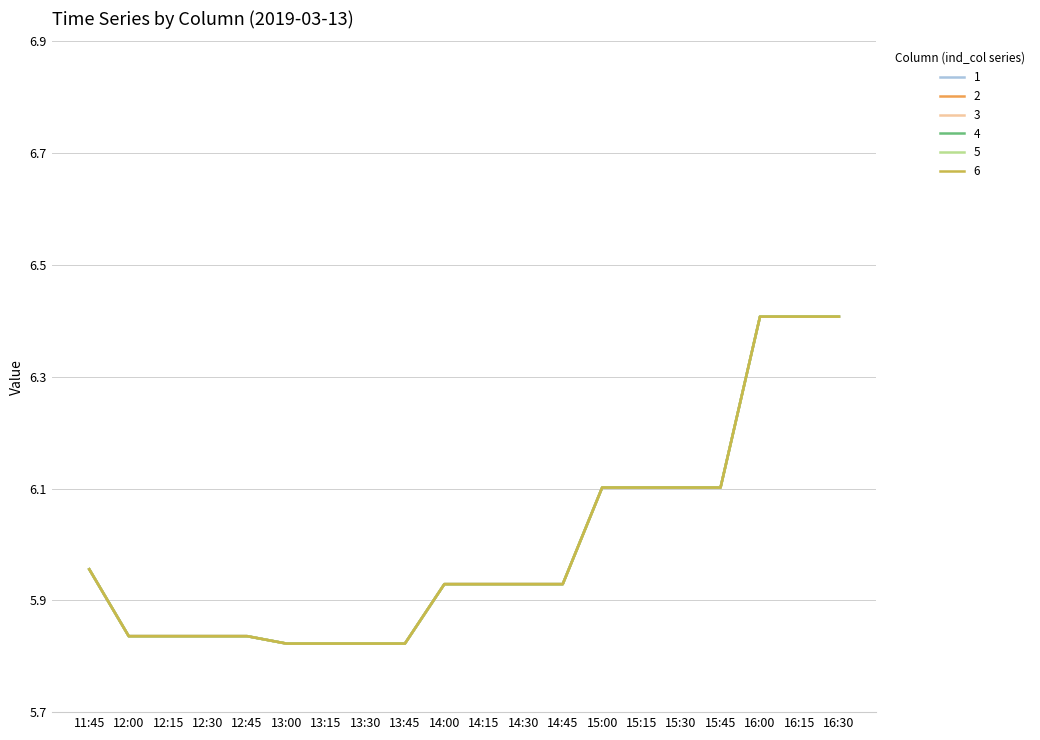

What is the difference between the 2 values at 12:15 and 16:15?

0.6